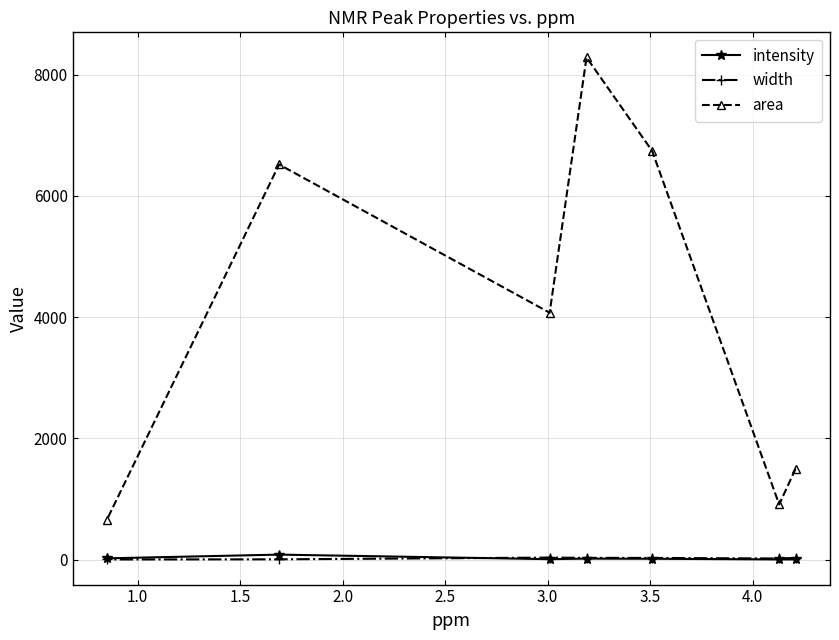

Which series has the widest spread of values?

area